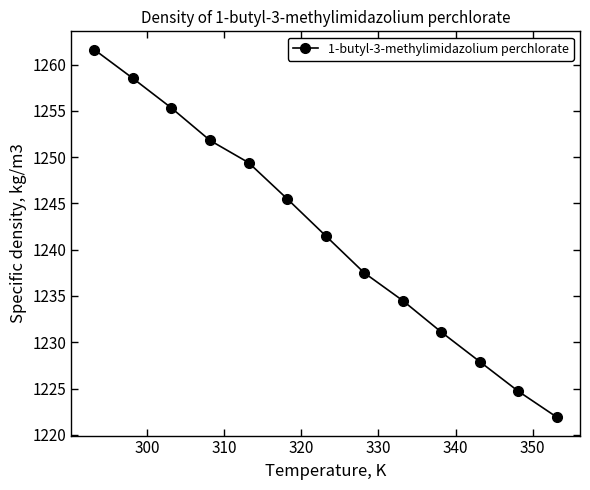

What is the value of the 4th point from the left?

1251.8